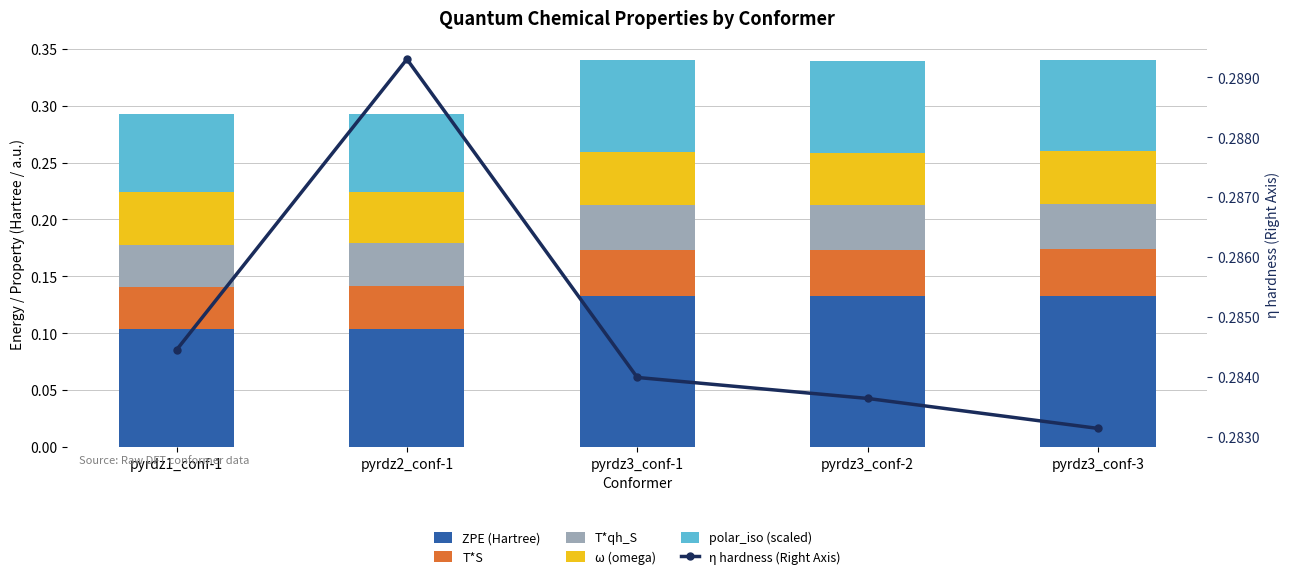

At how many categories does at least one series exceed 0?

5